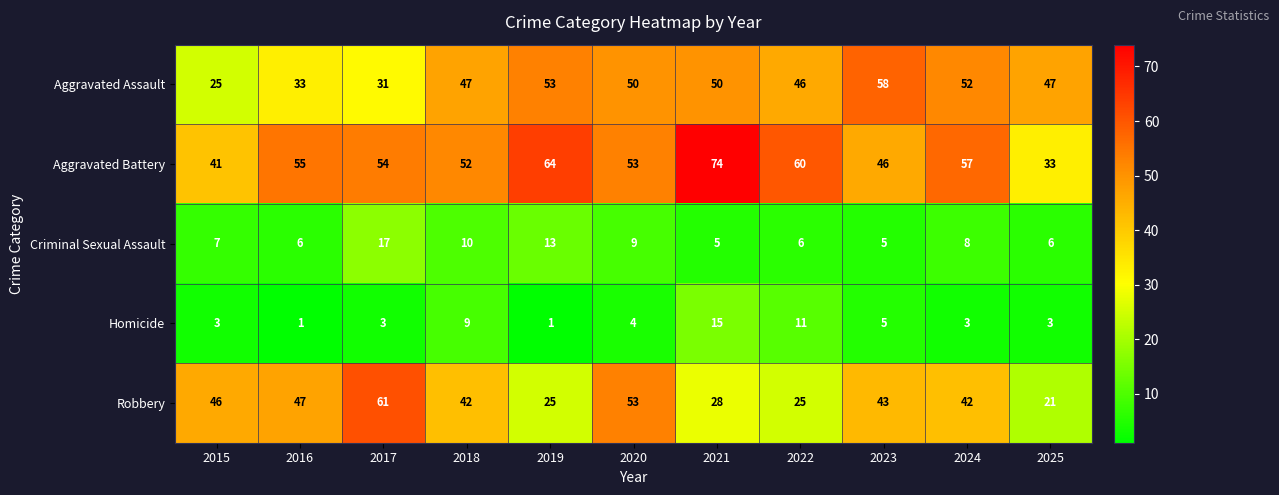

Which series has the largest total across all categories?

Aggravated Battery